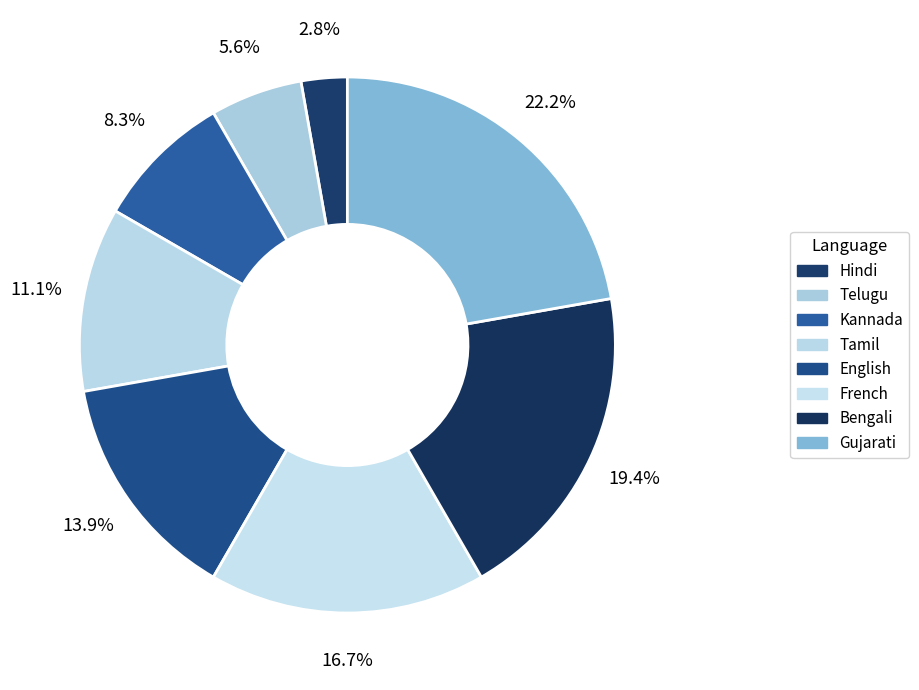

The Gujarati slice represents 31% of the pie. True or false?

False